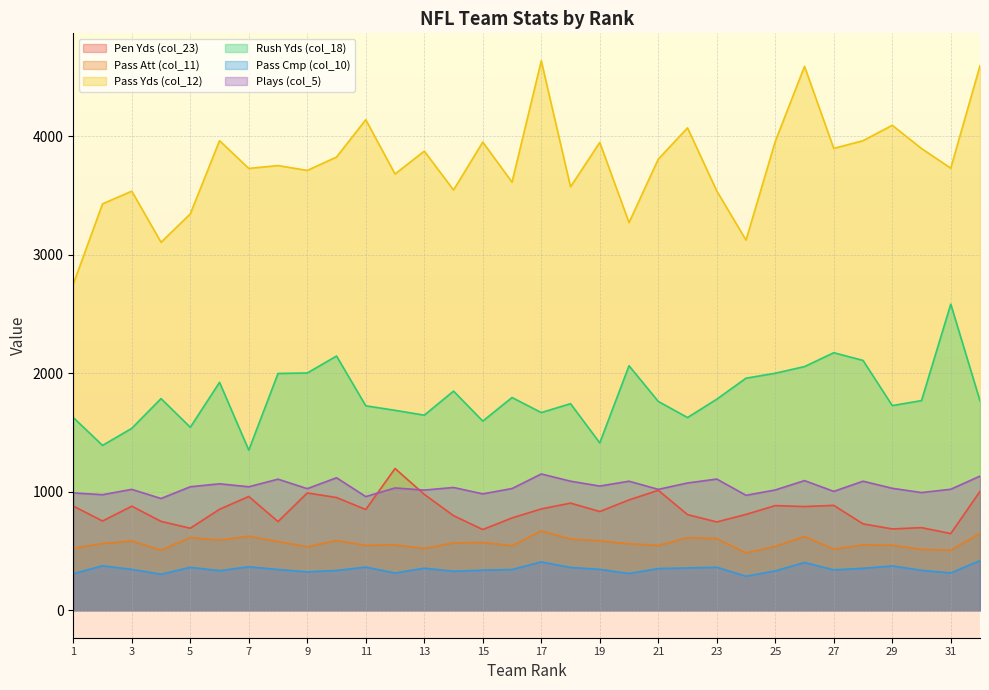

At how many categories does at least one series exceed 4250?

3